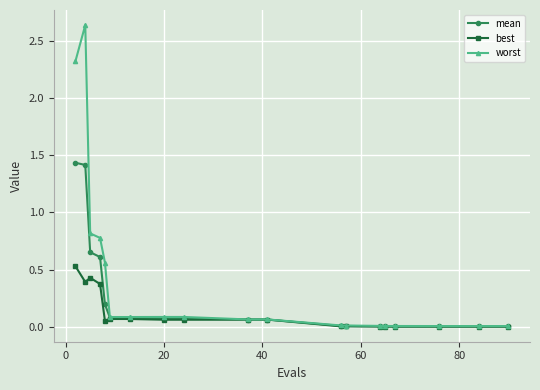

Rank the series by their maximum value, from lowest to highest.

best, mean, worst